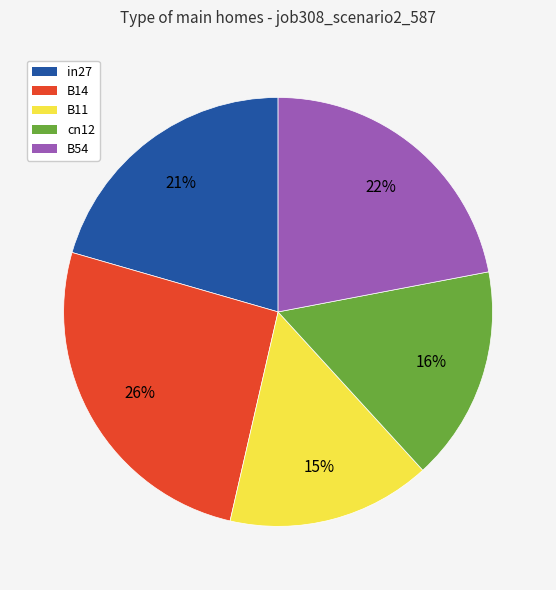

What is the smallest slice in the pie chart?

B11